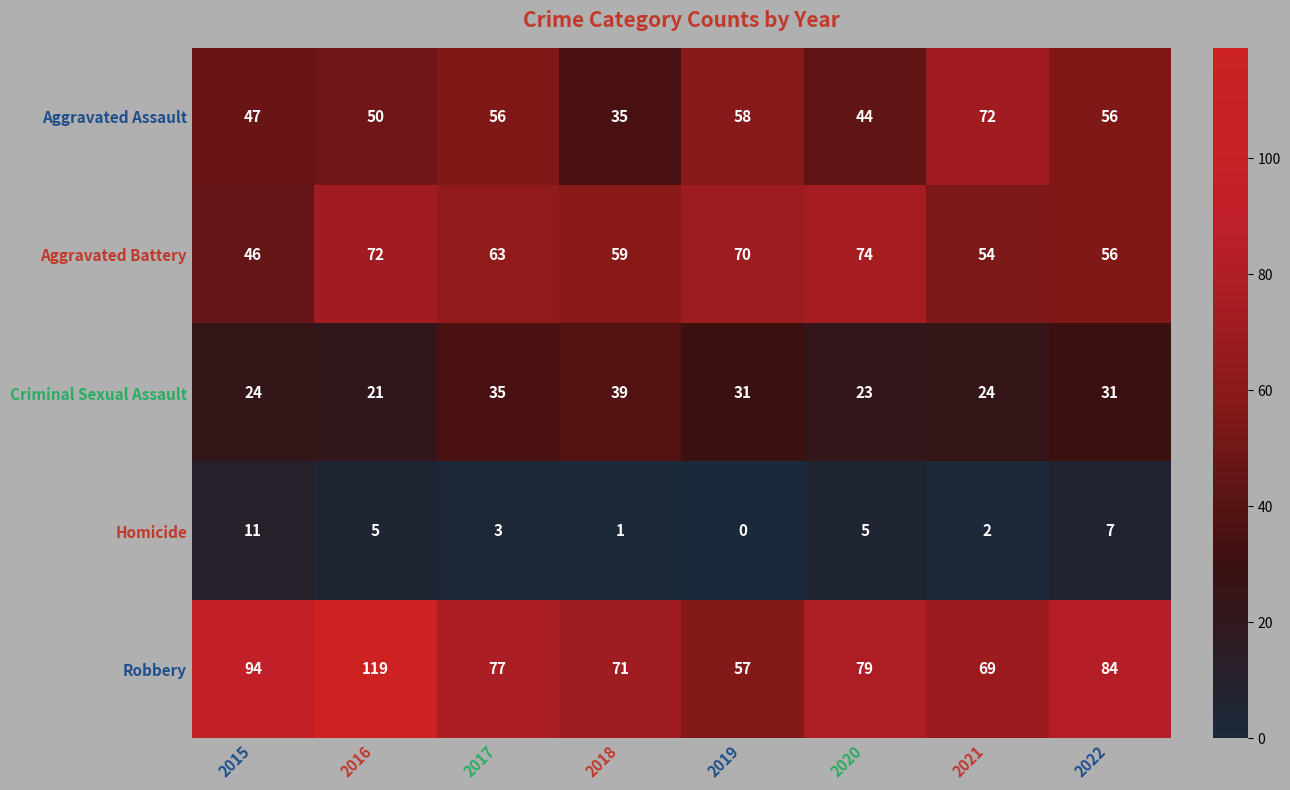

What is the difference between the highest and lowest values at 2017?

74